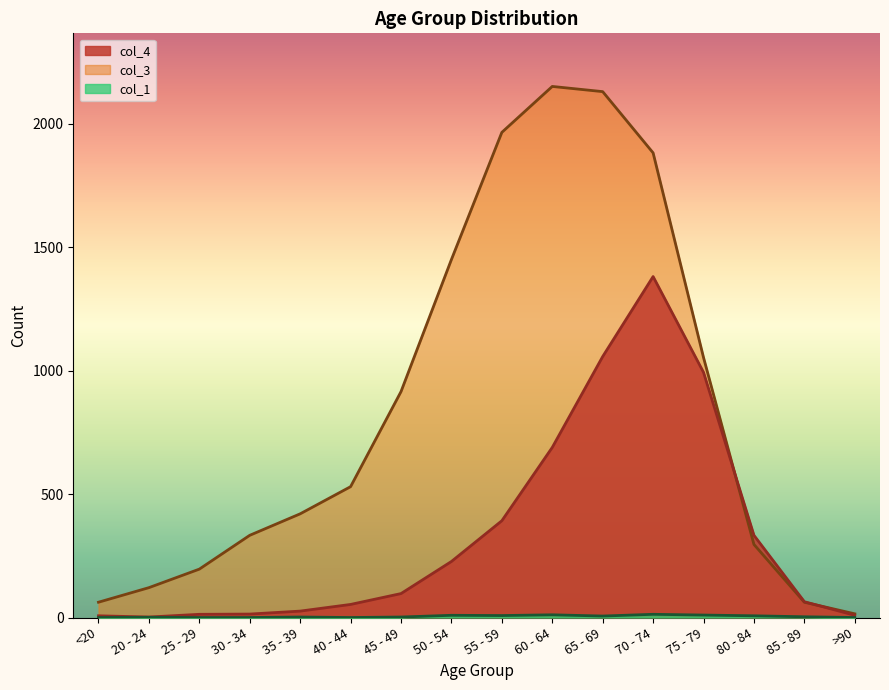

What is the difference between the highest and lowest values at 60 - 64?

2140